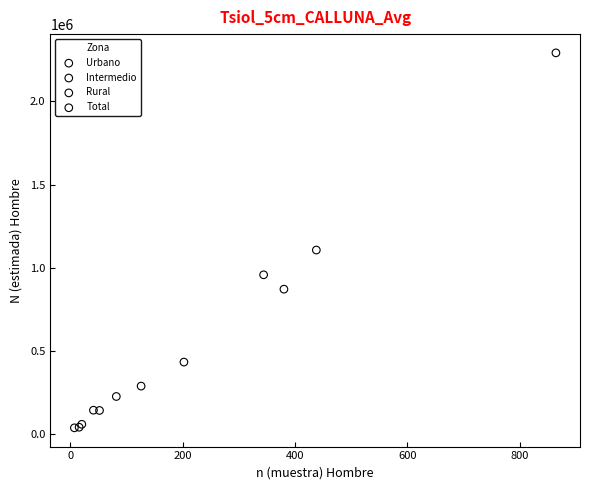

Which series has the largest Y range (max minus min)?

Total